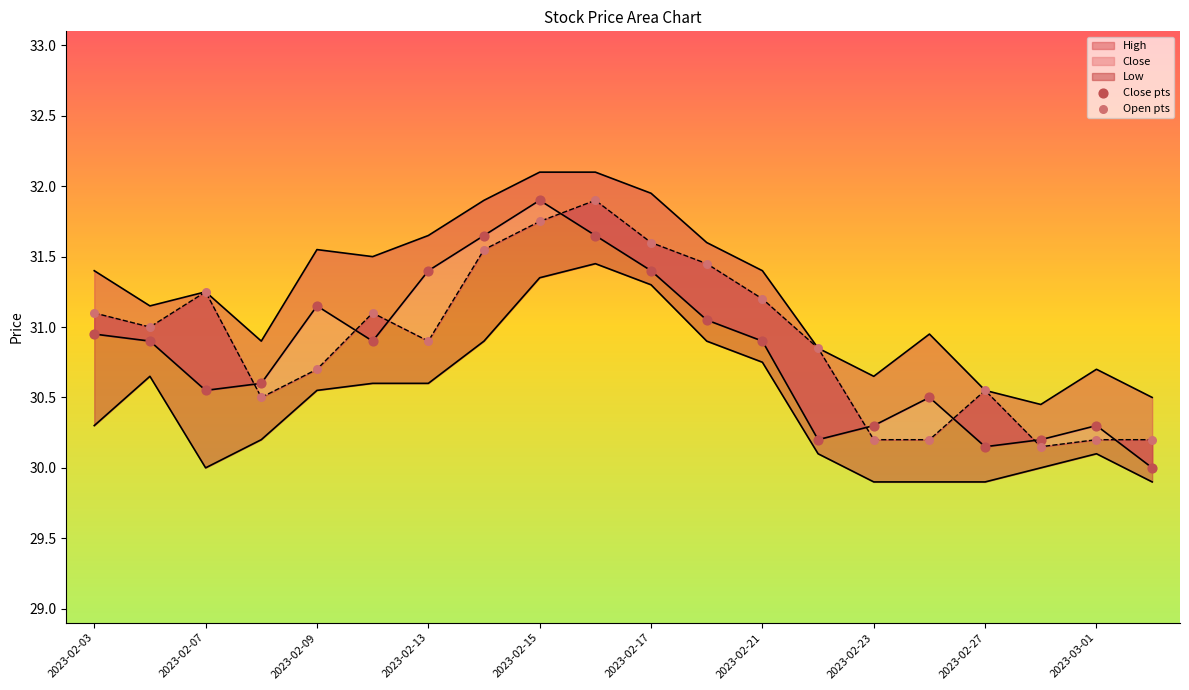

Which series reaches the minimum Y coordinate?

Low